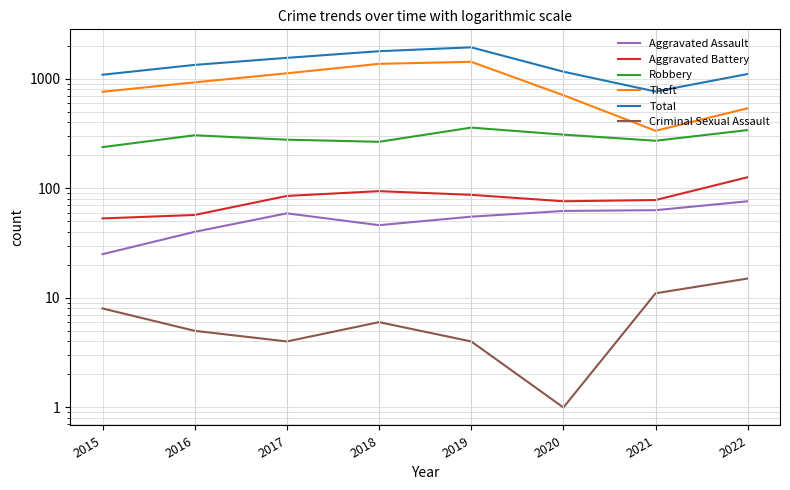

What is the approximate value of Aggravated Battery at 2015?

53